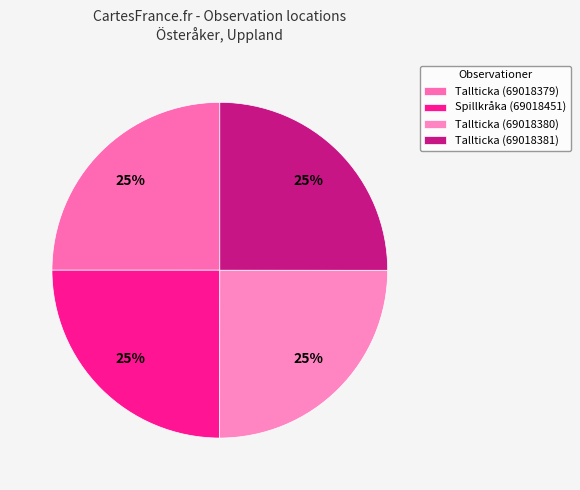

Is there any slice that represents more than half of the pie?

No